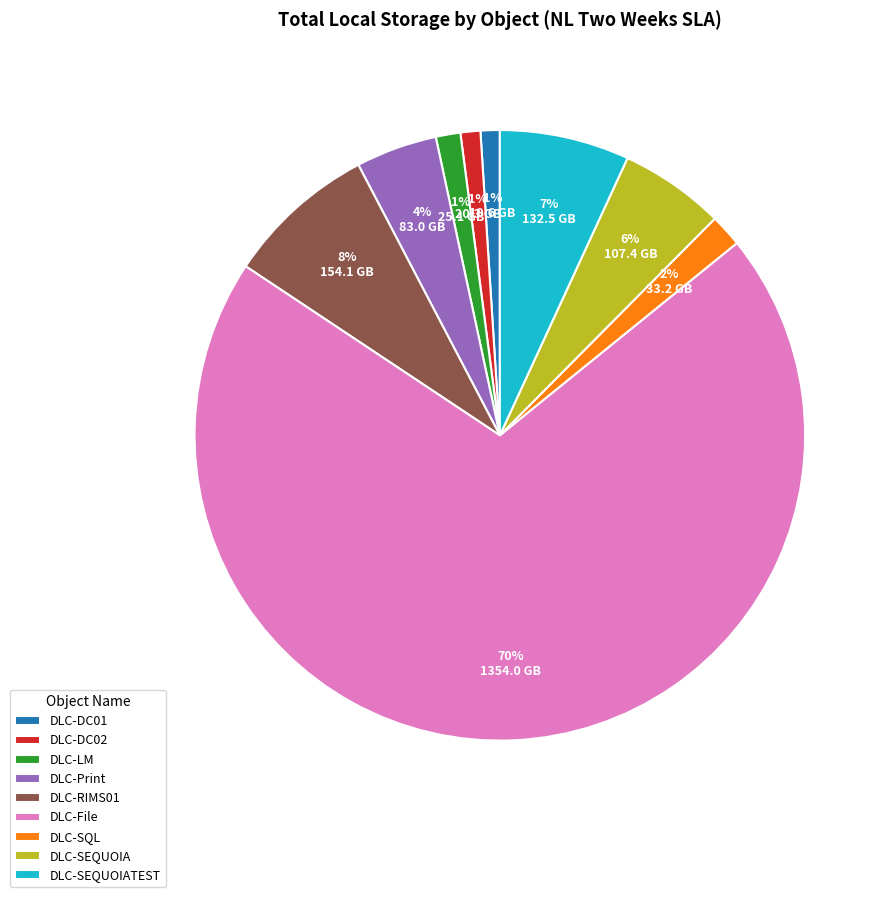

Combined, do DLC-RIMS01 and DLC-SQL account for over 50%?

No